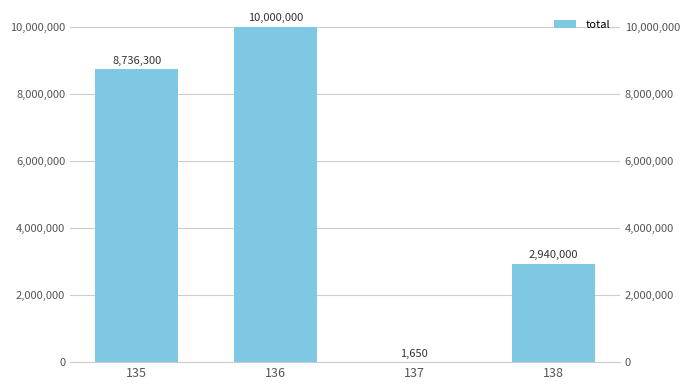

What is the value of the 2nd bar from the left?

10000000